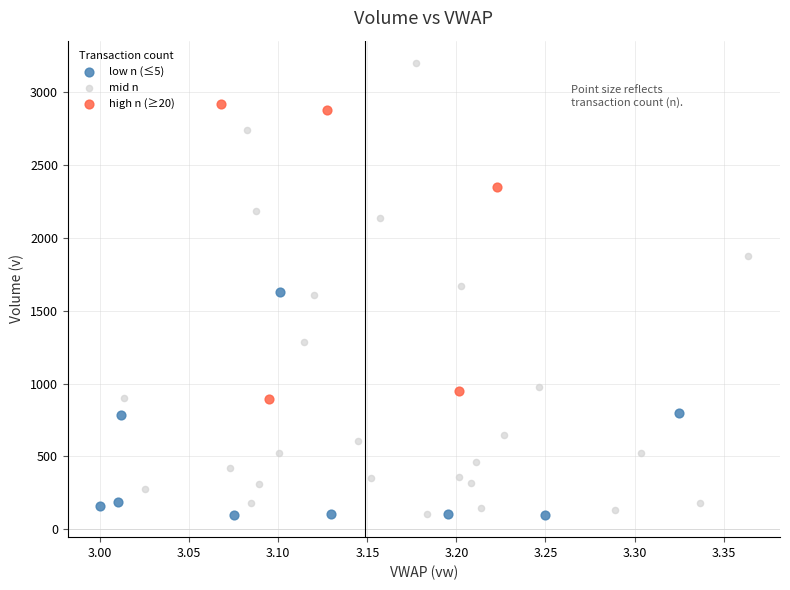

Which series has the largest Y range (max minus min)?

mid n